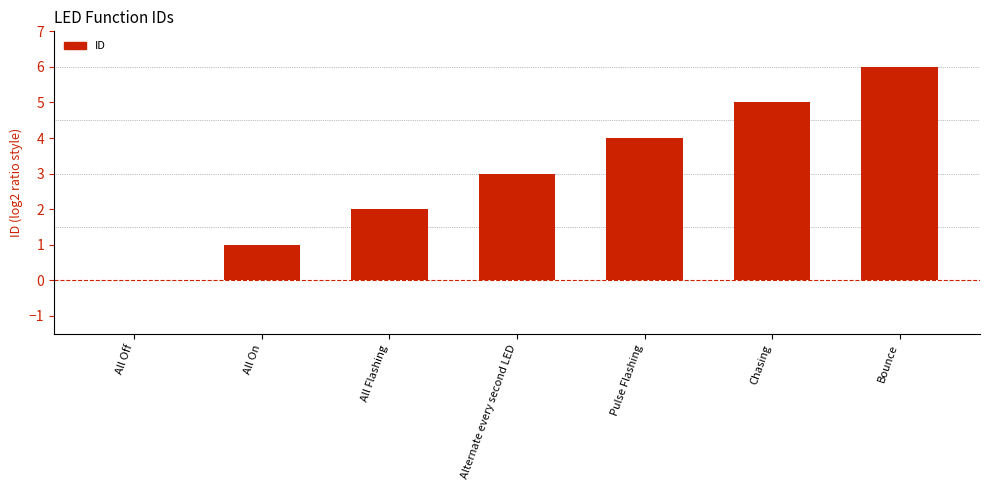

What is the sum of the values at All Off and All On?

1